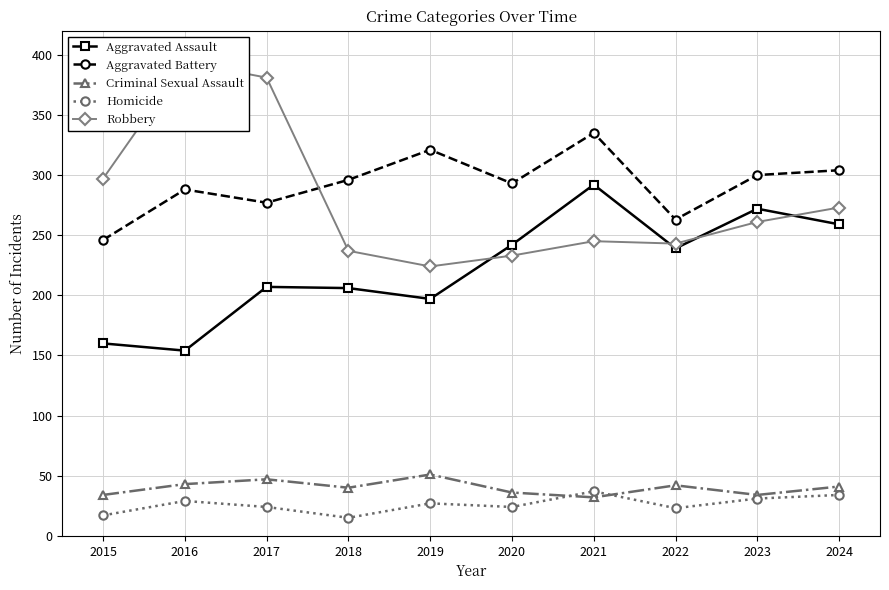

The Aggravated Battery series shows 263 at 2022. True or false?

True